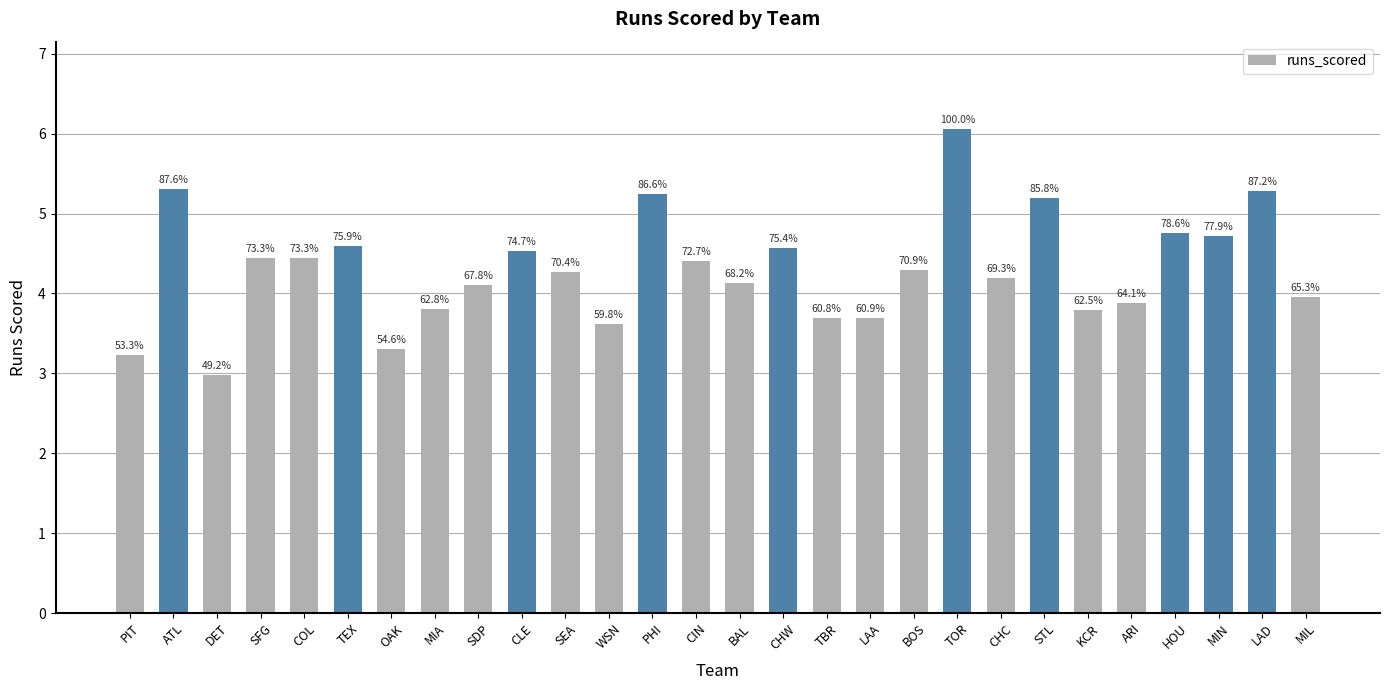

Reading left to right, what are all the values shown in this chart?

3.2	5.3	3.0	4.4	4.4	4.6	3.3	3.8	4.1	4.5	4.3	3.6	5.2	4.4	4.1	4.6	3.7	3.7	4.3	6.1	4.2	5.2	3.8	3.9	4.8	4.7	5.3	4.0